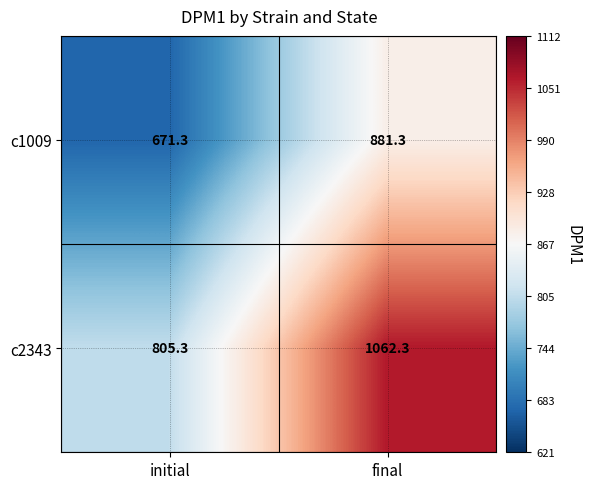

At how many categories does at least one series exceed 873?

1